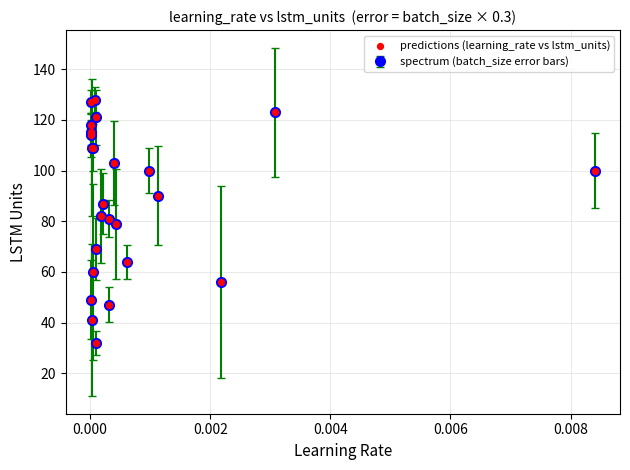

What is the smallest value displayed?

32